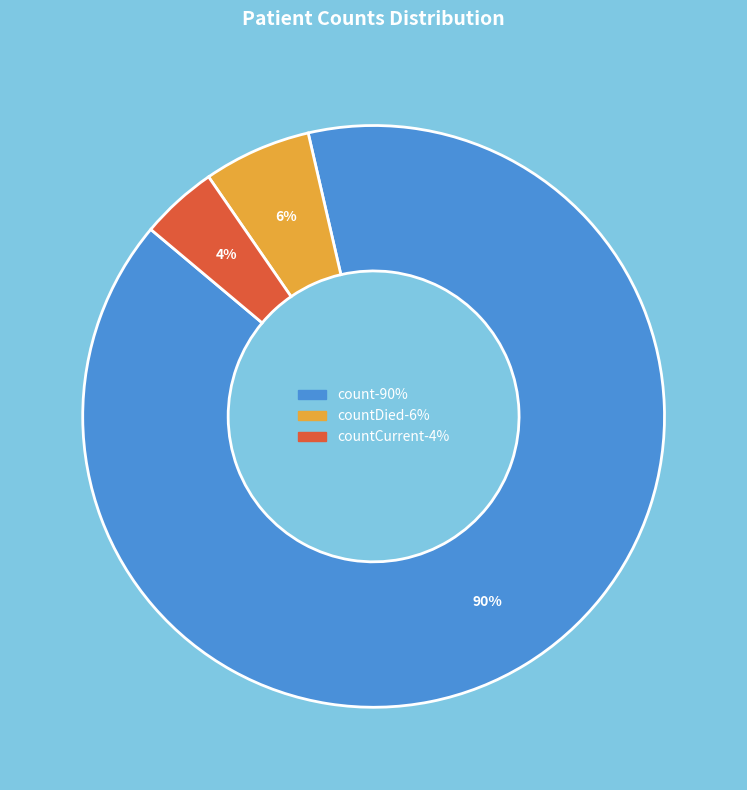

To the nearest percent, what is the average slice percentage?

33%